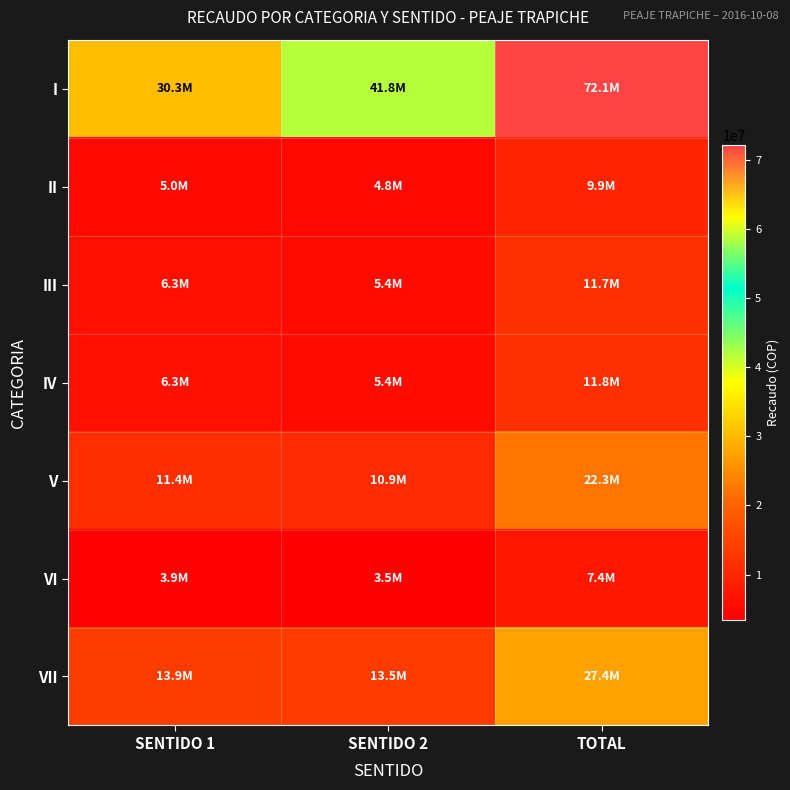

At which category does the chart reach its minimum across all series?

SENTIDO 2